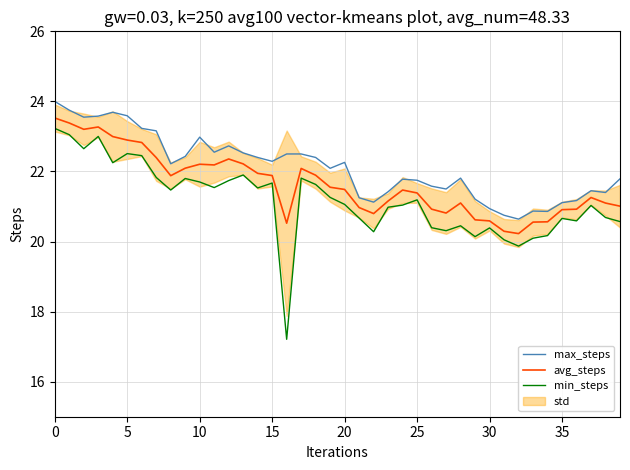

What is the highest value of the max_steps series?

24.0